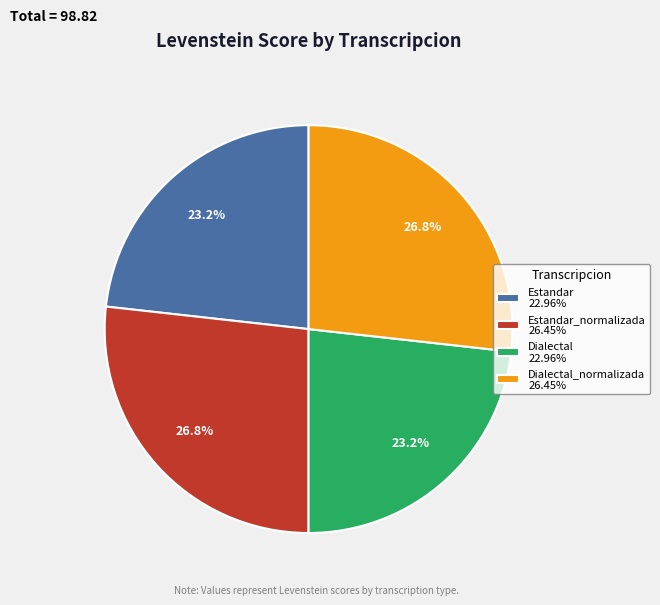

What percentage is NOT represented by Dialectal 22.96%?

76.8%